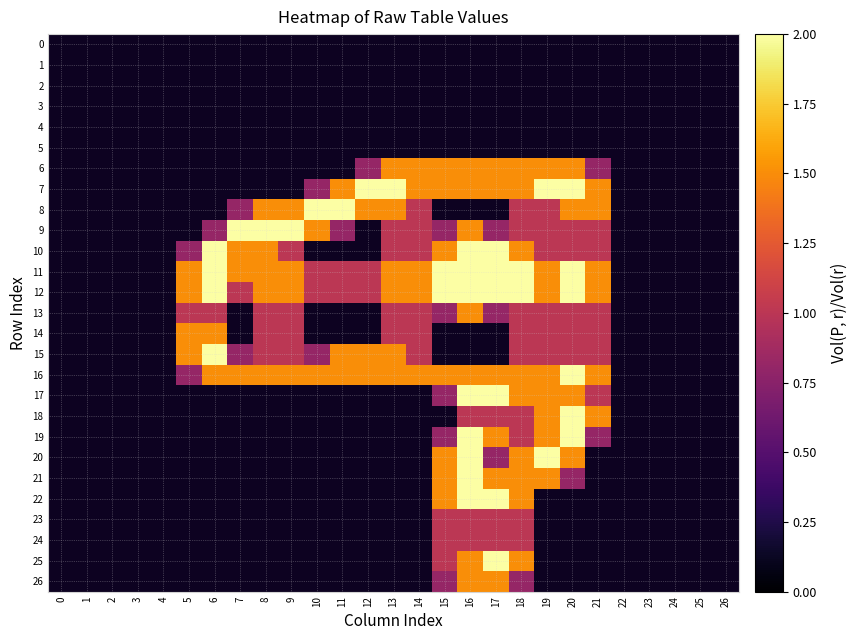

List the series in order of their peak value, highest first.

7, 8, 9, 10, 11, 12, 15, 16, 17, 18, 19, 20, 21, 22, 25, 6, 13, 14, 26, 23, 24, 0, 1, 2, 3, 4, 5